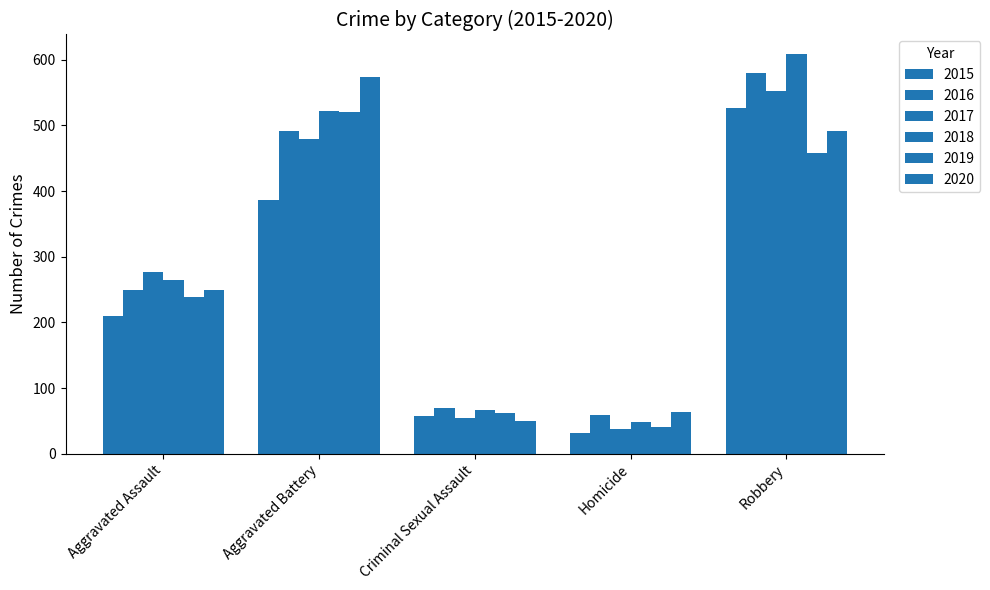

Which series changed the most between Aggravated Assault and Robbery?

2018